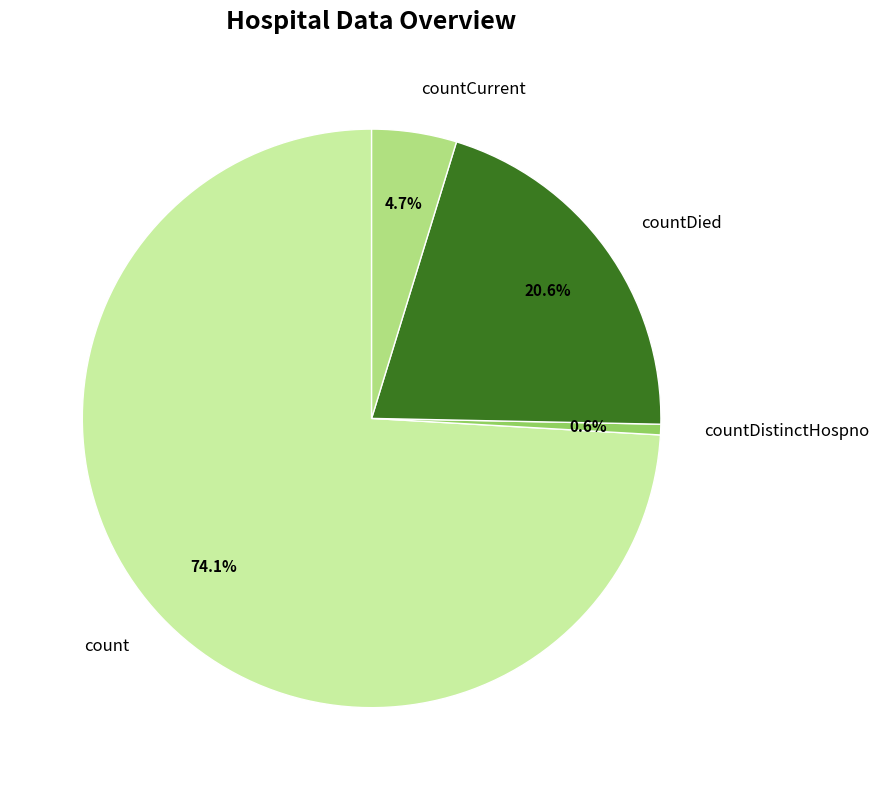

True or false: countCurrent accounts for 17% of the total.

False